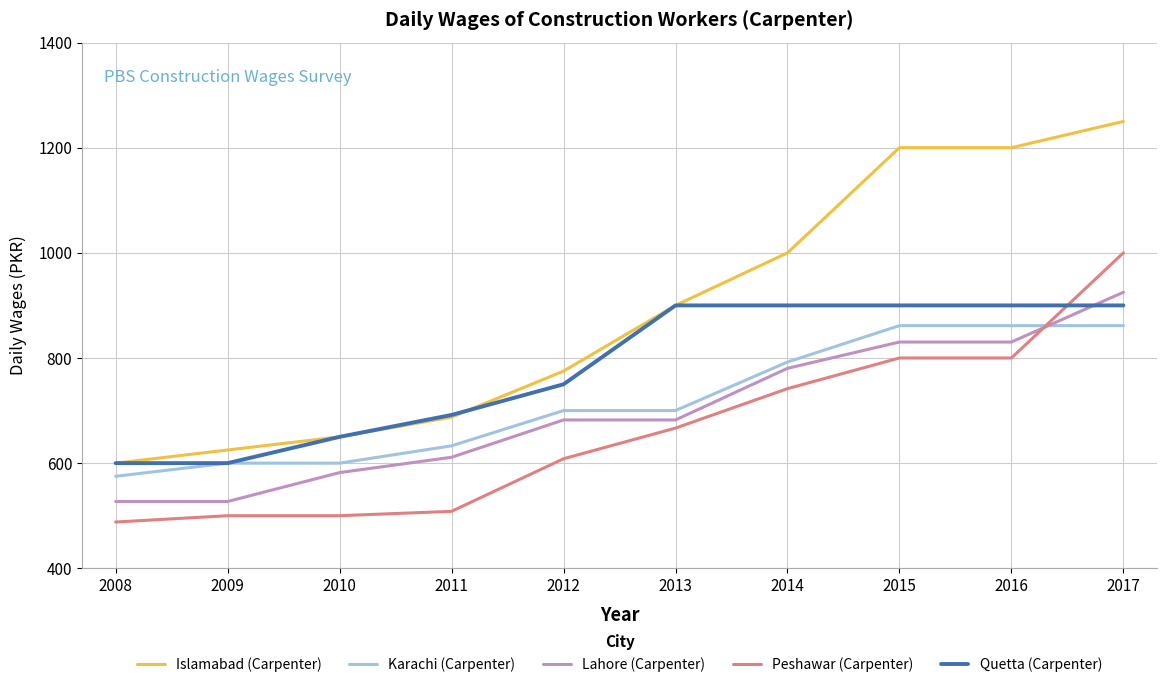

At which category is the sum across all series the highest?

2017